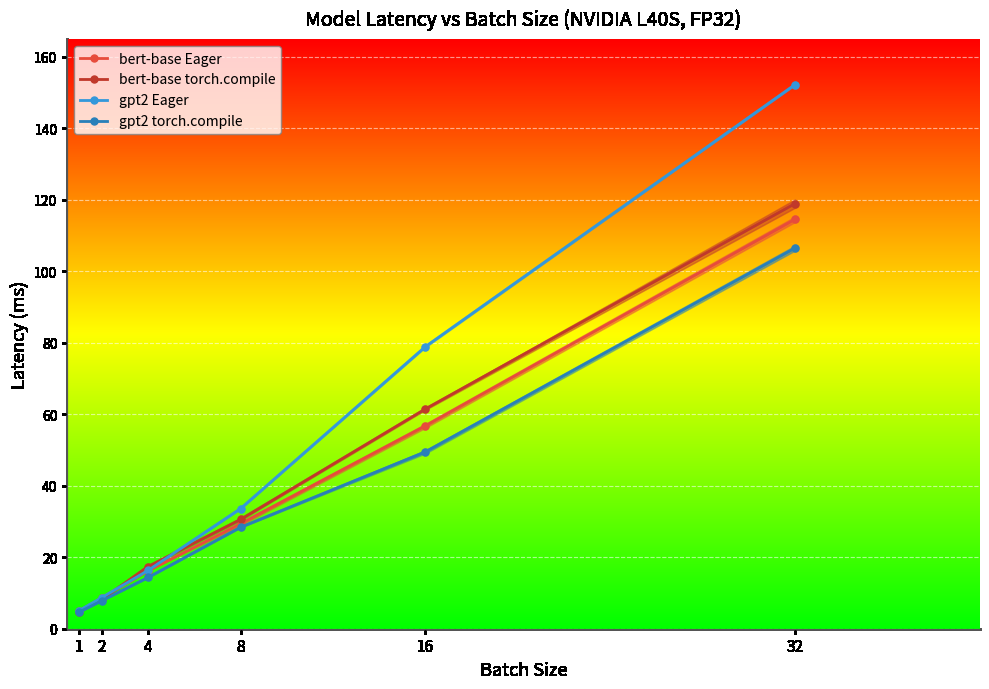

What is the difference between the highest and lowest values at 8?

5.2